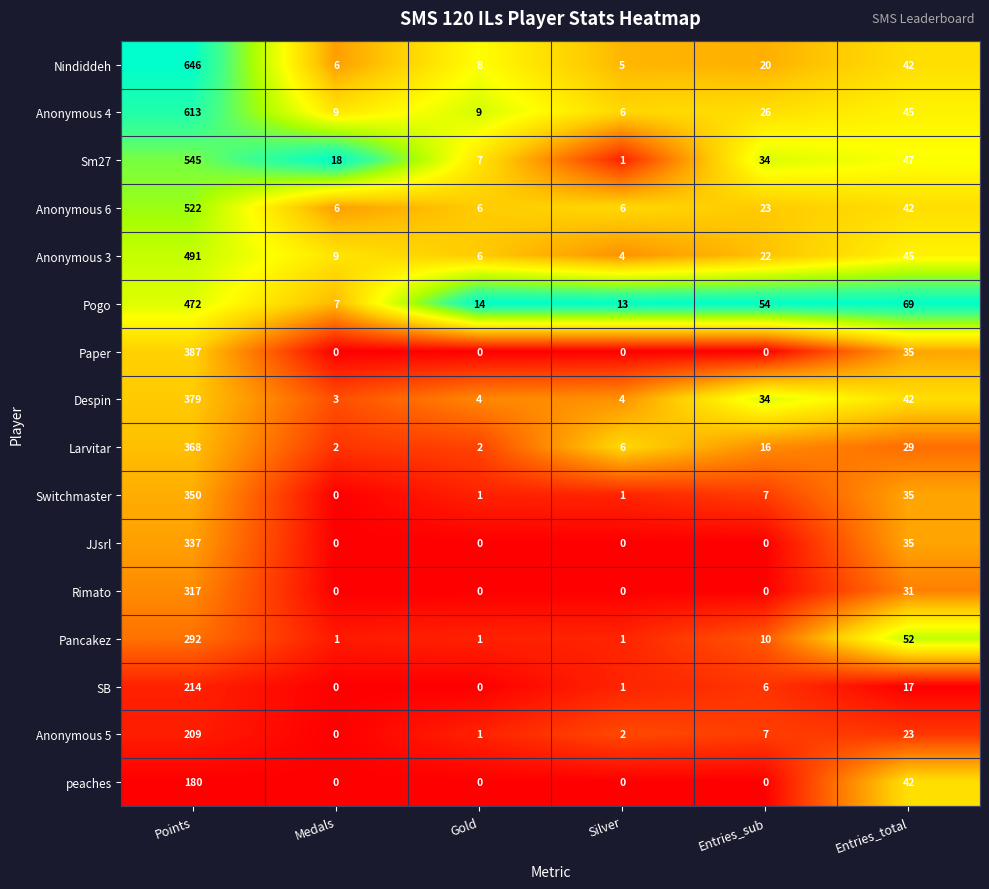

What is the difference between the maximum and second lowest values in the peaches series?

180